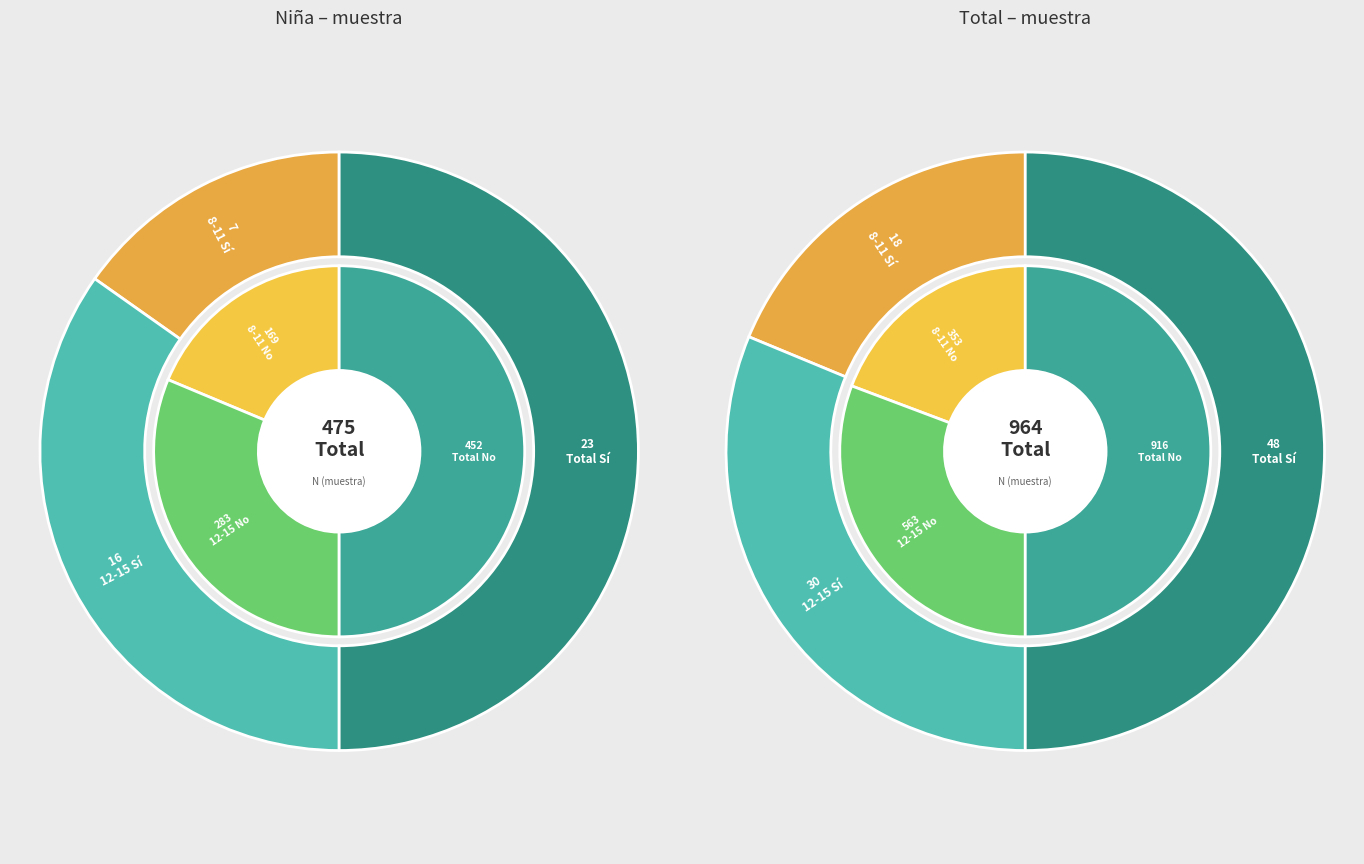

What percentage is the 12-15 slice, to the nearest percent?

35%